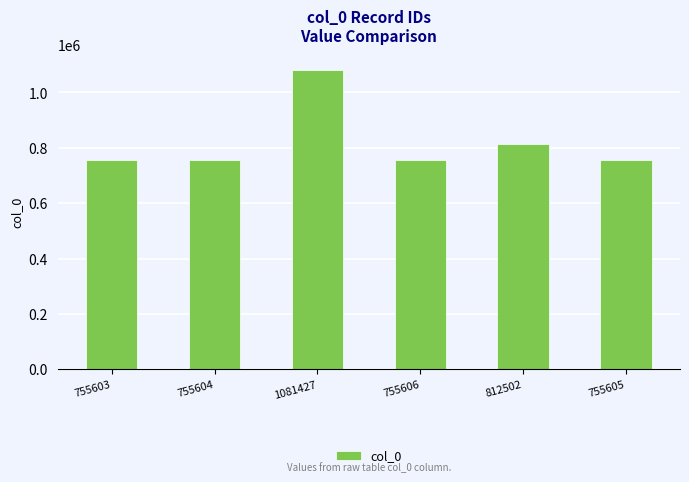

True or false: the data shows 1380741 at 812502.

False